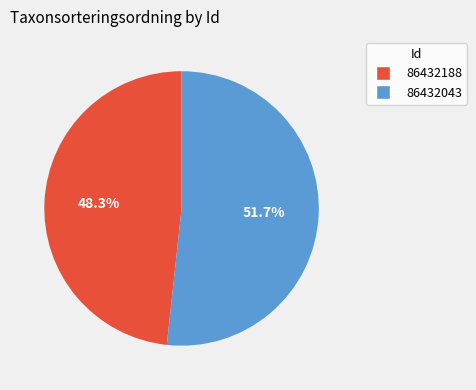

Is it true that 86432188 is 62% of the pie?

False